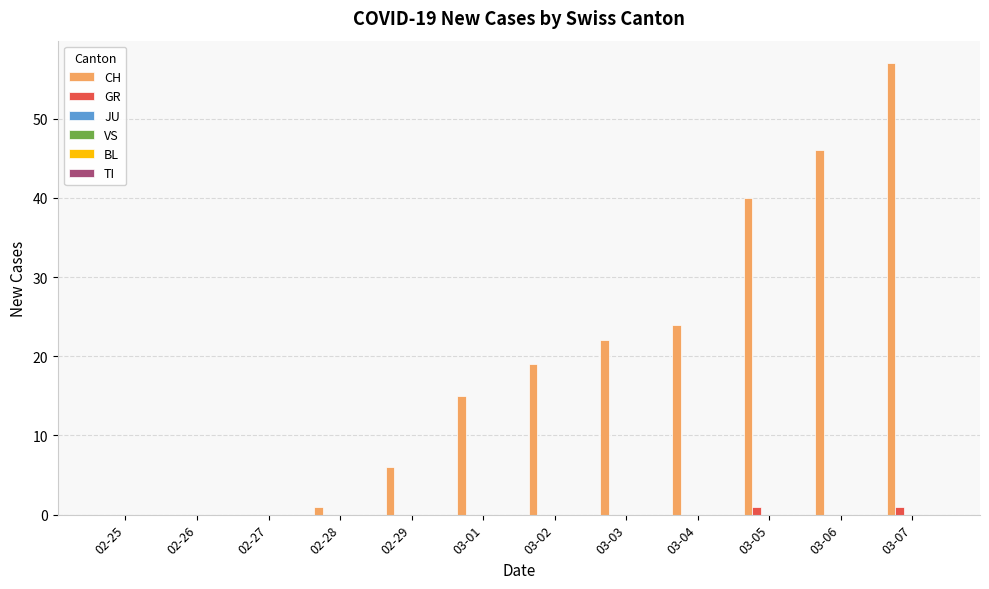

At which category is the sum across all series the highest?

03-07